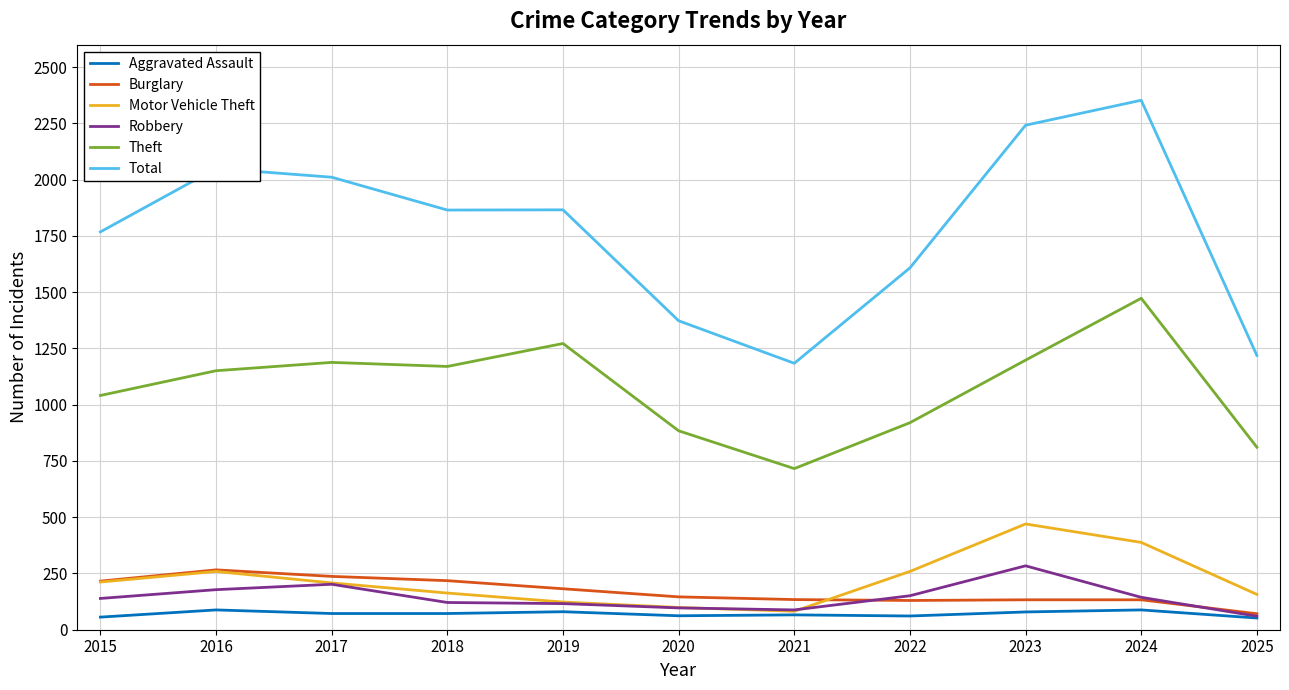

What is the average value of the Motor Vehicle Theft series?

220